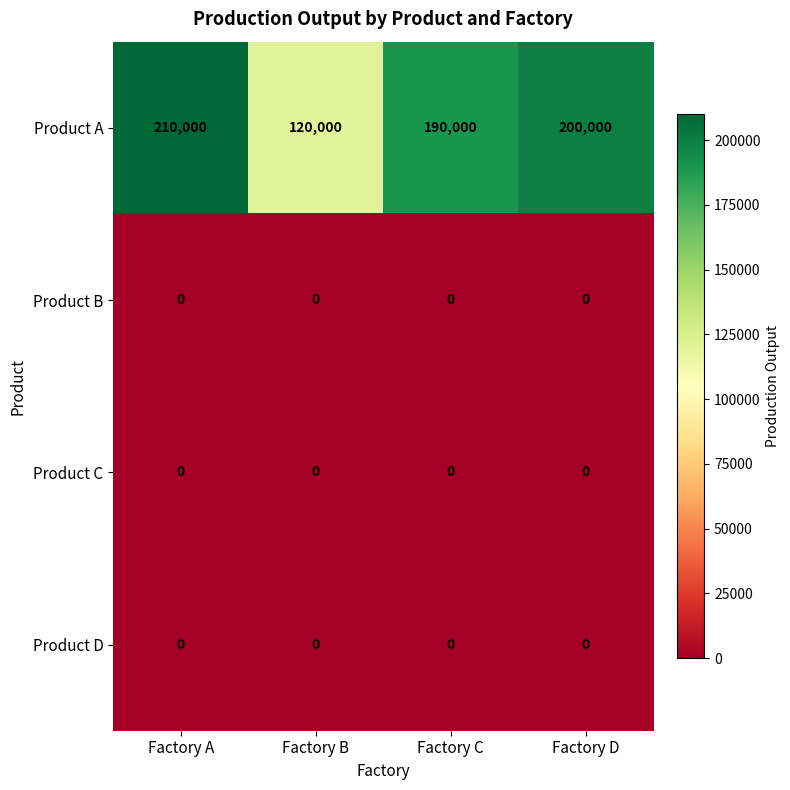

Reading left to right, transcribe all the data shown in this chart.

Product A: Factory A=210000	Factory B=120000	Factory C=190000	Factory D=200000
Product B: Factory A=0	Factory B=0	Factory C=0	Factory D=0
Product C: Factory A=0	Factory B=0	Factory C=0	Factory D=0
Product D: Factory A=0	Factory B=0	Factory C=0	Factory D=0